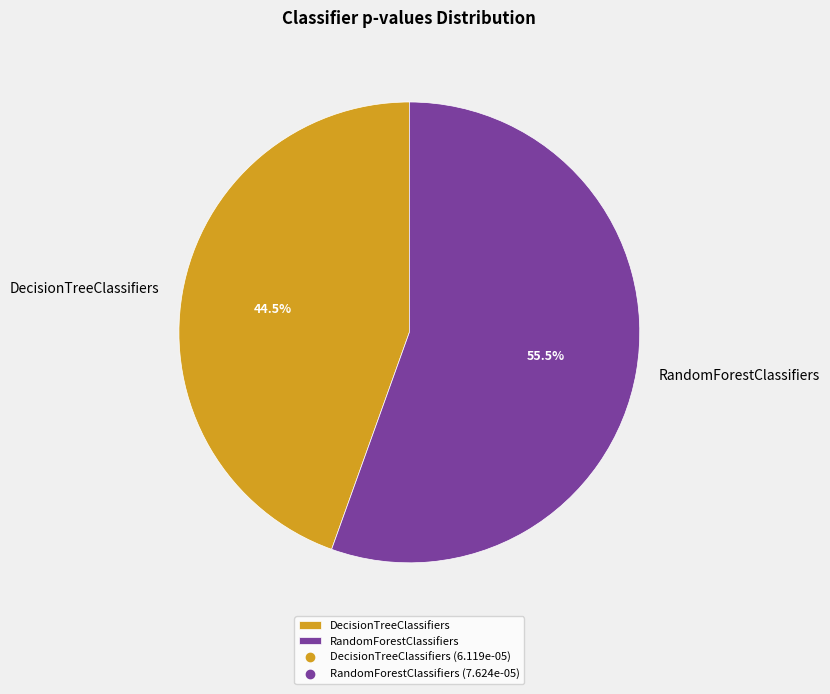

Does RandomForestClassifiers represent more than half of the total?

Yes